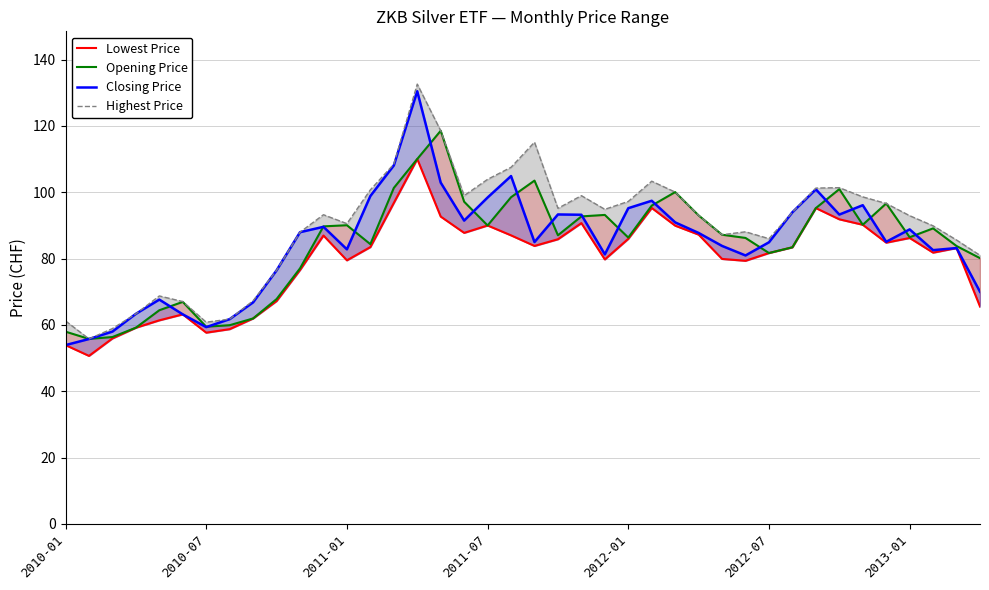

What is the maximum value for Opening Price?

118.6